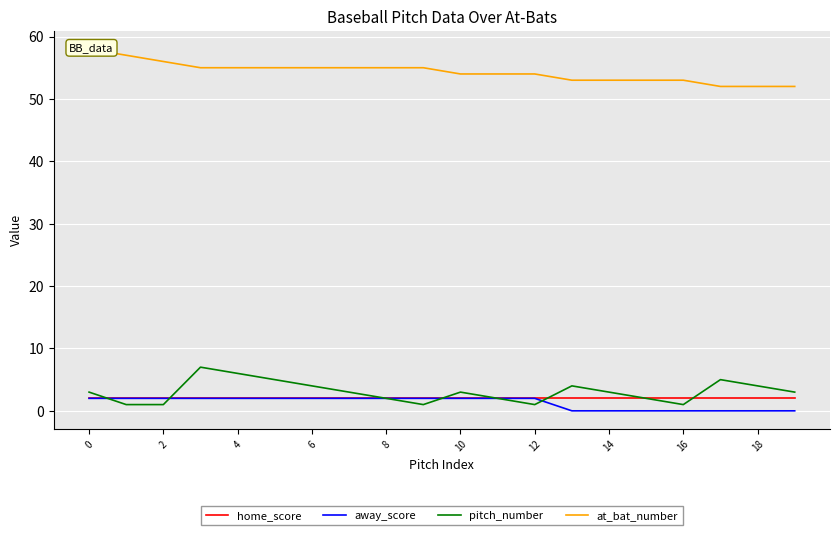

What is the maximum value for pitch_number?

7